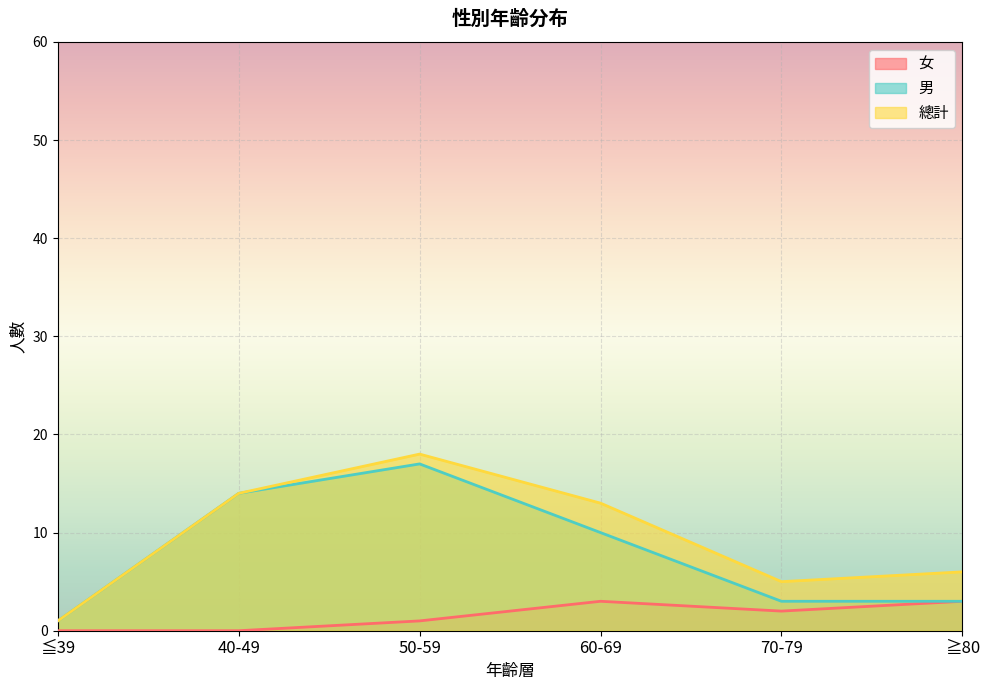

Reading left to right, extract all data points from this chart.

女: 0	0	1	3	2	3
男: 1	14	17	10	3	3
總計: 1	14	18	13	5	6